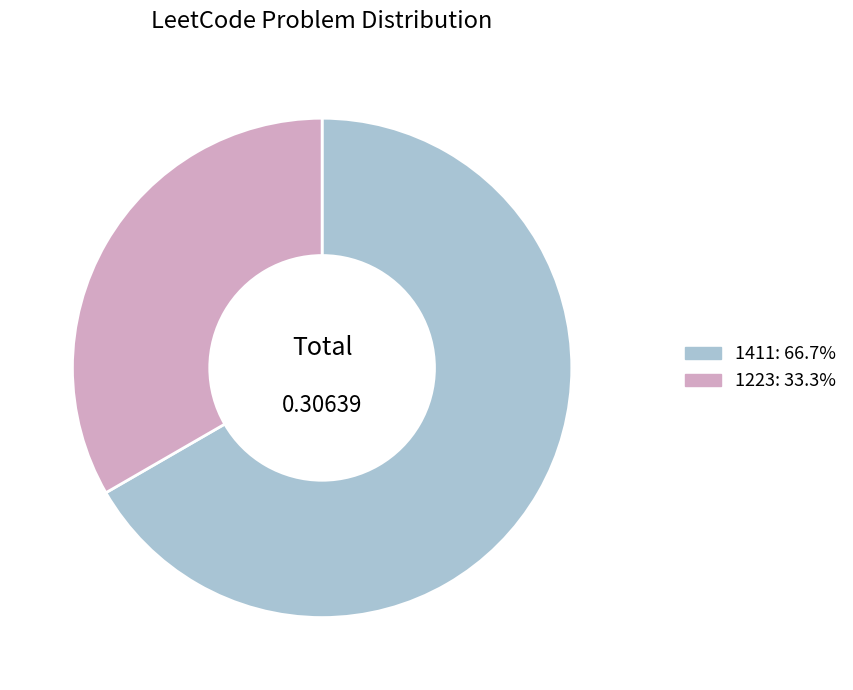

The 1223 slice represents 19% of the pie. True or false?

False